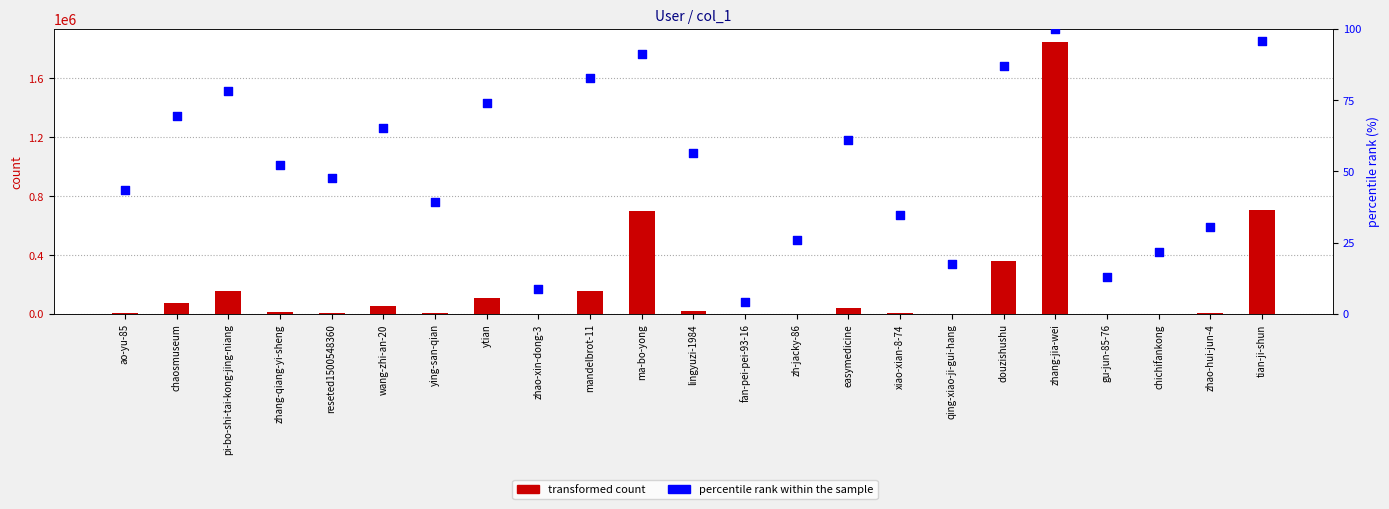

What are all the series names shown in the legend?

transformed count, percentile rank within the sample